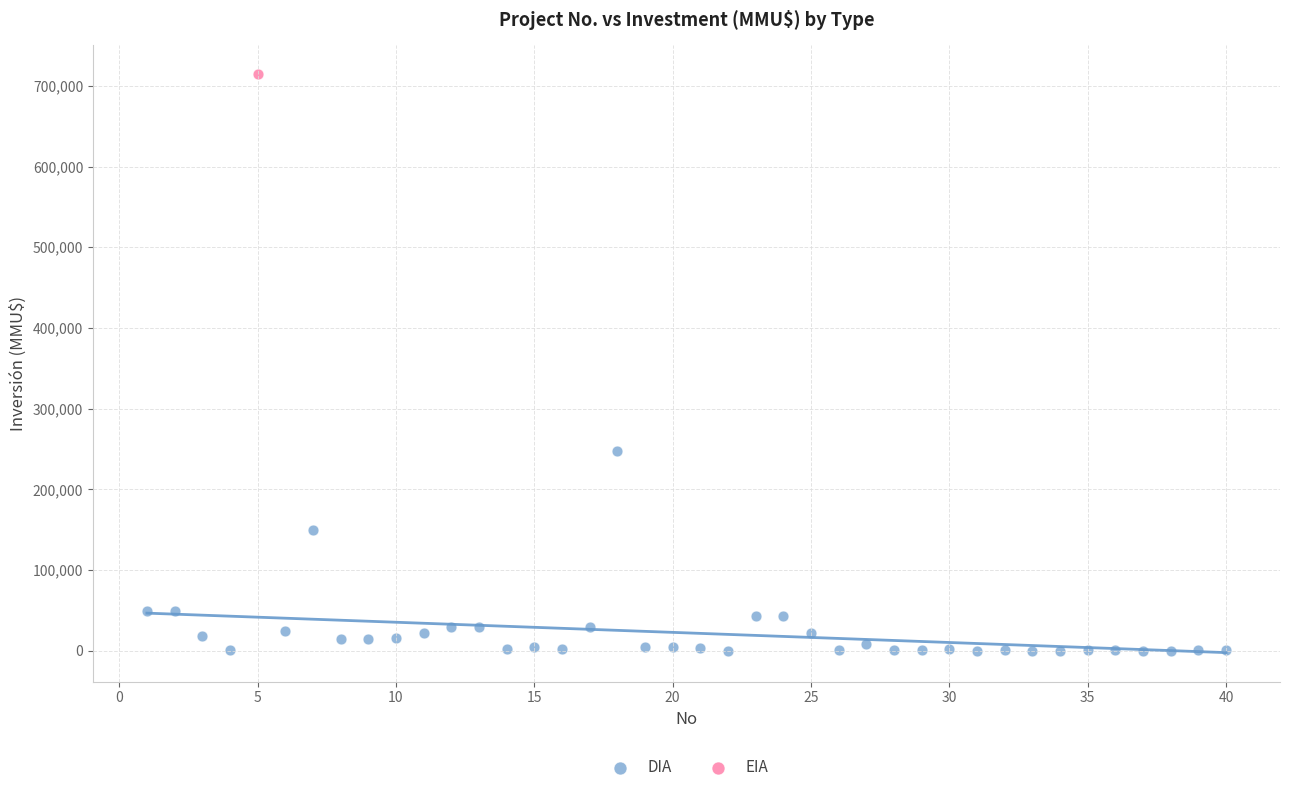

What are all the series names shown in the legend?

DIA, EIA